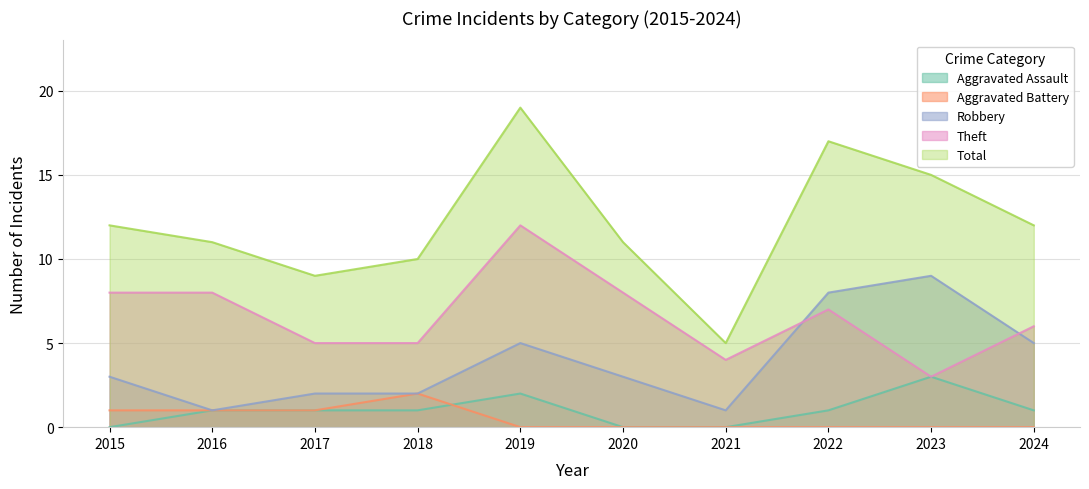

Which has a higher value, 2024 or 2021?

2024